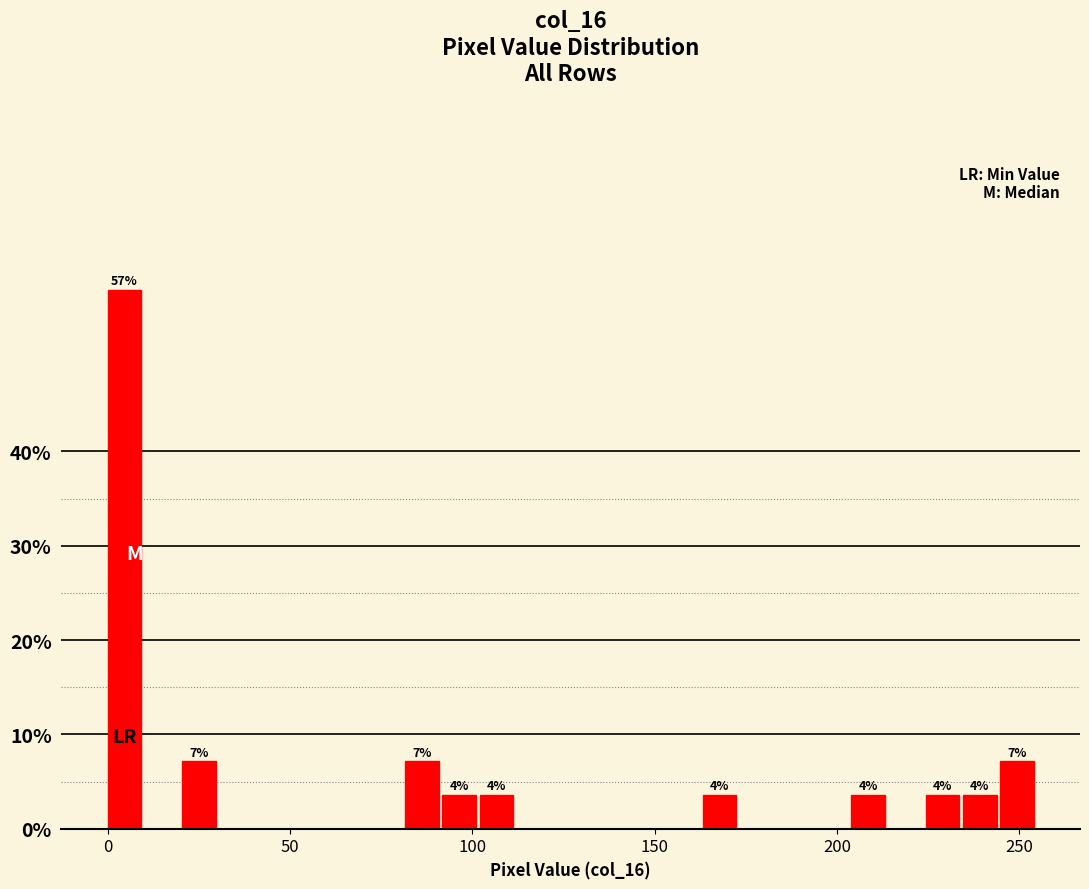

Around what value on the x-axis is the tallest bar? Give the approximate position of its centre, as read against the axis.

5